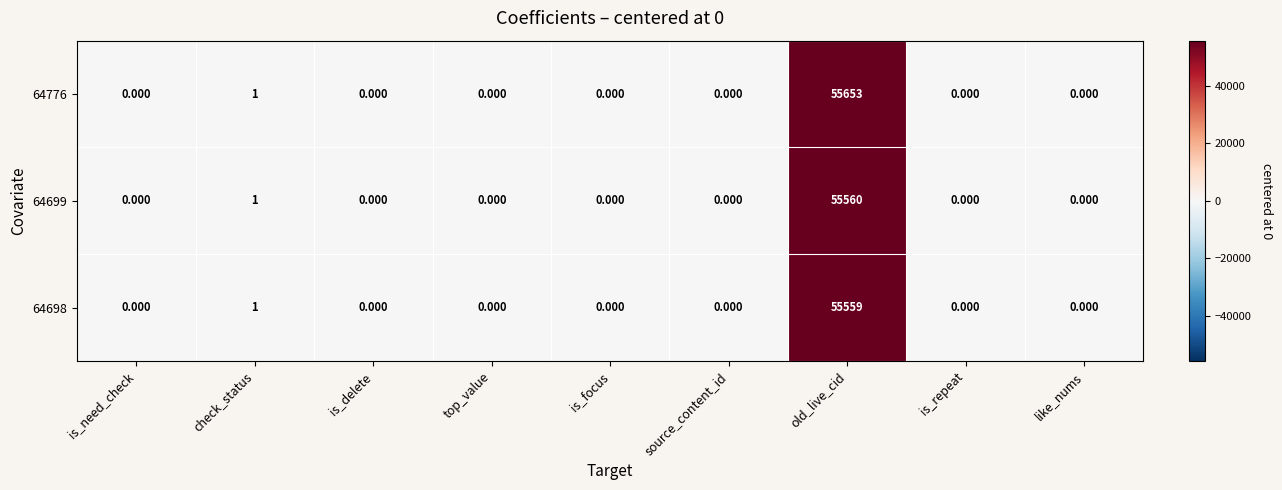

At how many categories does at least one series exceed 54248?

1